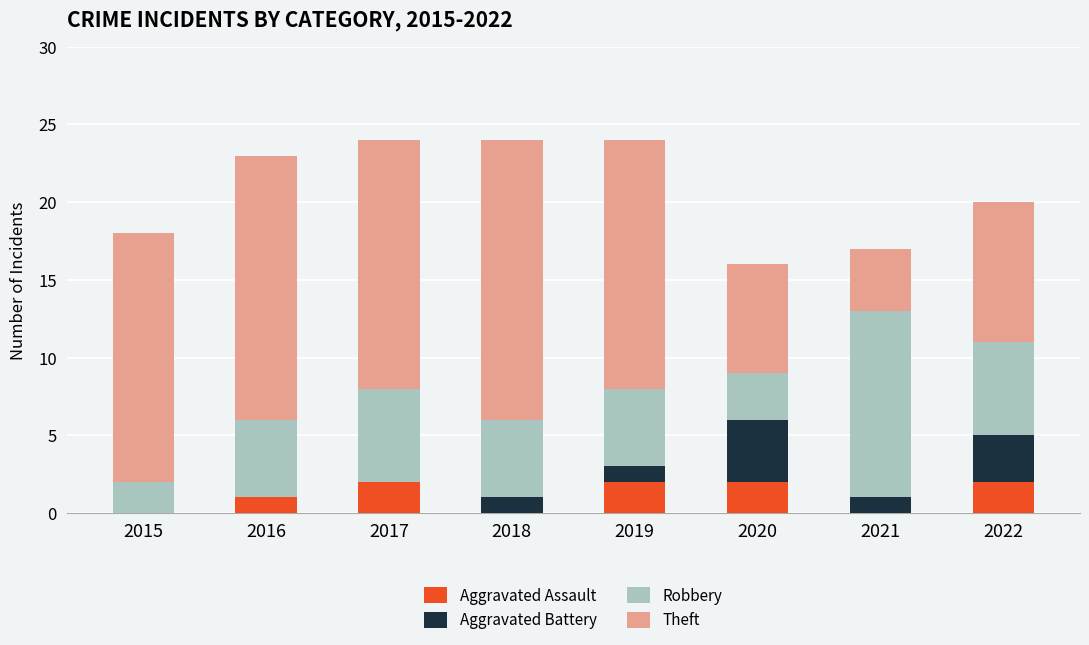

Are the bars horizontal?

No